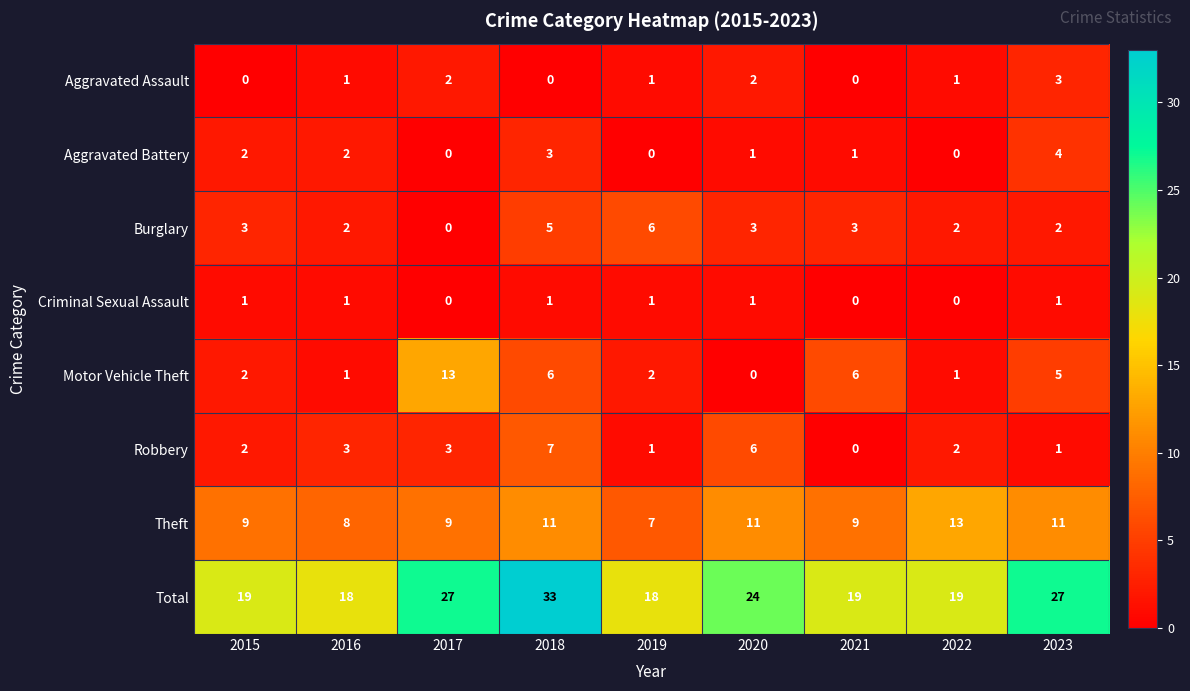

Count the number of data series in this chart.

8